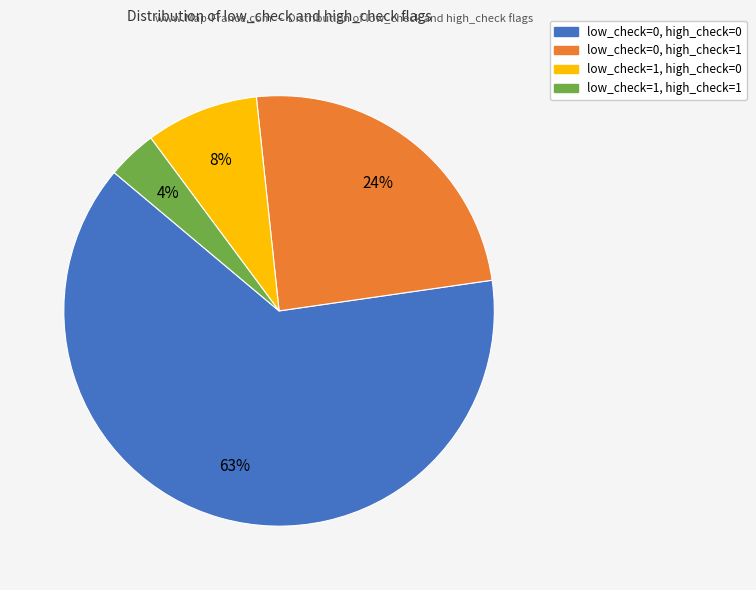

Rank the categories by value from lowest to highest.

low_check=1, high_check=1, low_check=1, high_check=0, low_check=0, high_check=1, low_check=0, high_check=0